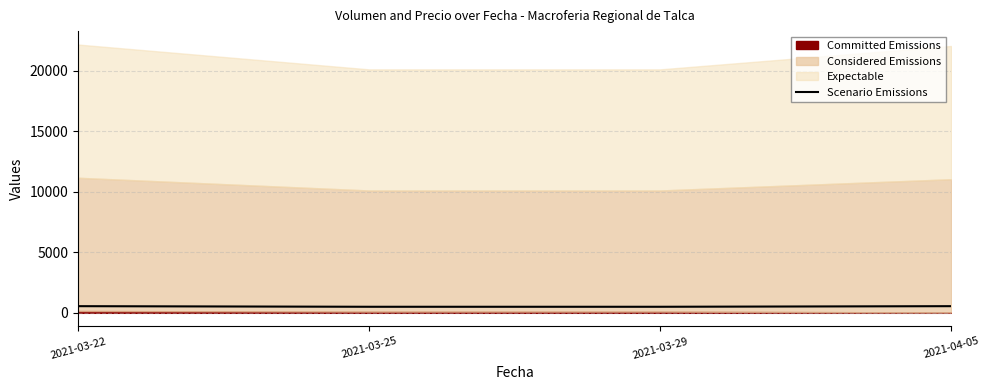

What is the ratio of the value at 2021-04-05 to the value at 2021-03-29?

1.1